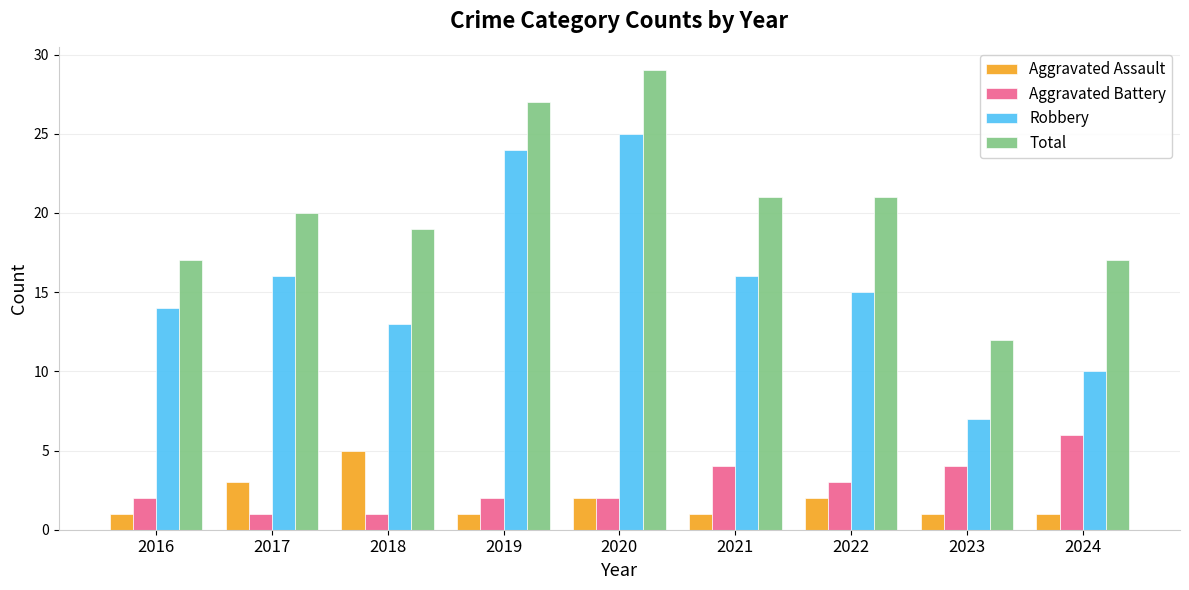

What is the value of the Aggravated Battery bar at the 4th from the left?

2